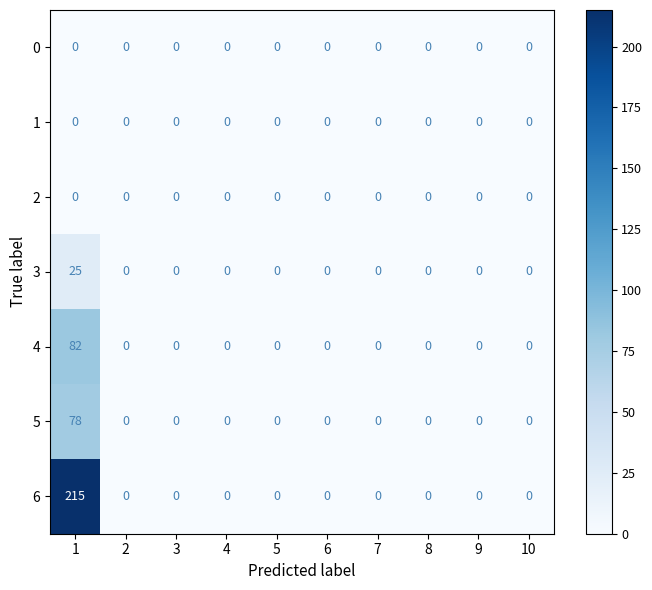

Read the 6 value at 1.

215